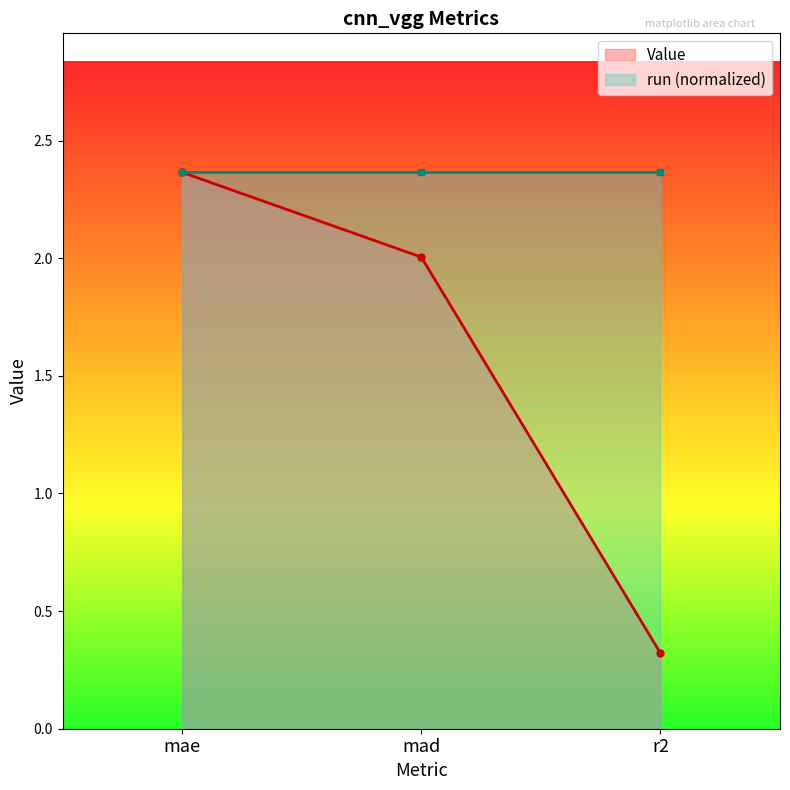

The chart shows a value of 3.8 at mae. True or false?

False